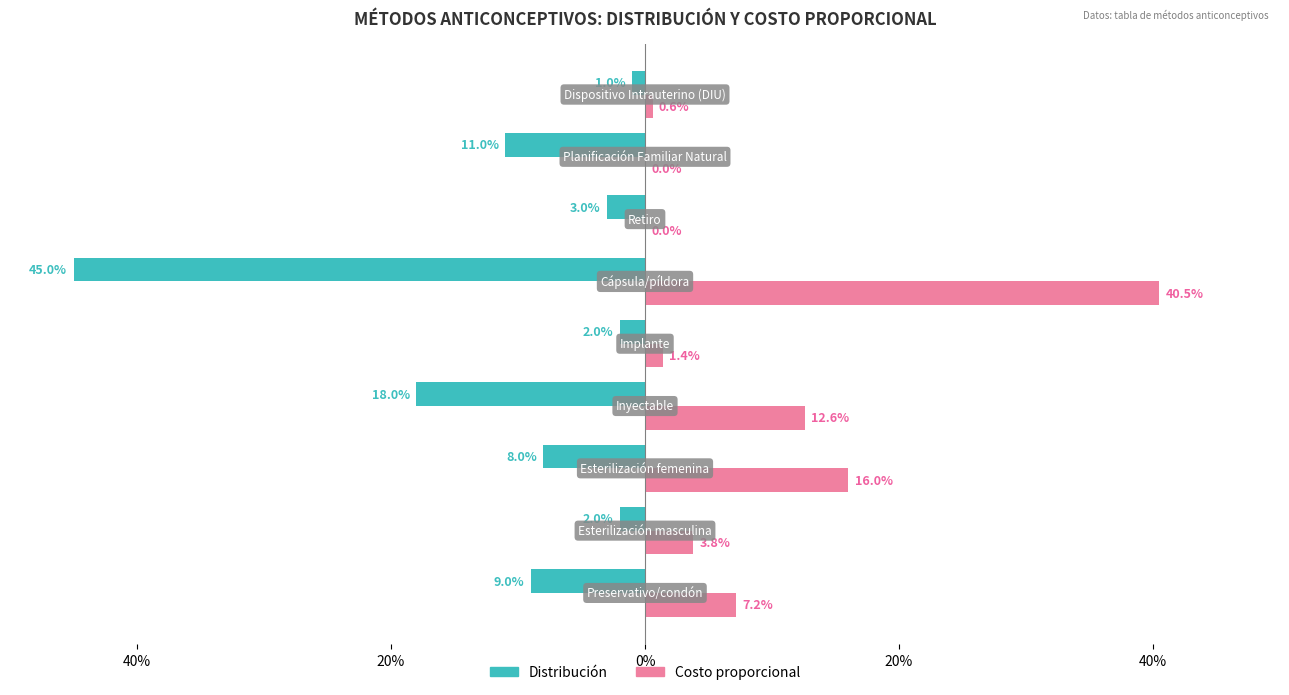

What are all the series names shown in the legend?

Distribución, Costo proporcional